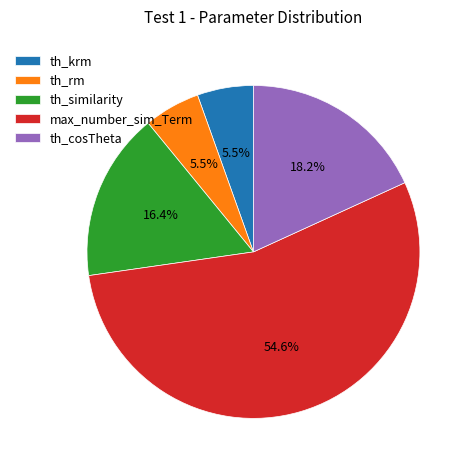

Which has a higher value, th_rm or th_similarity?

th_similarity